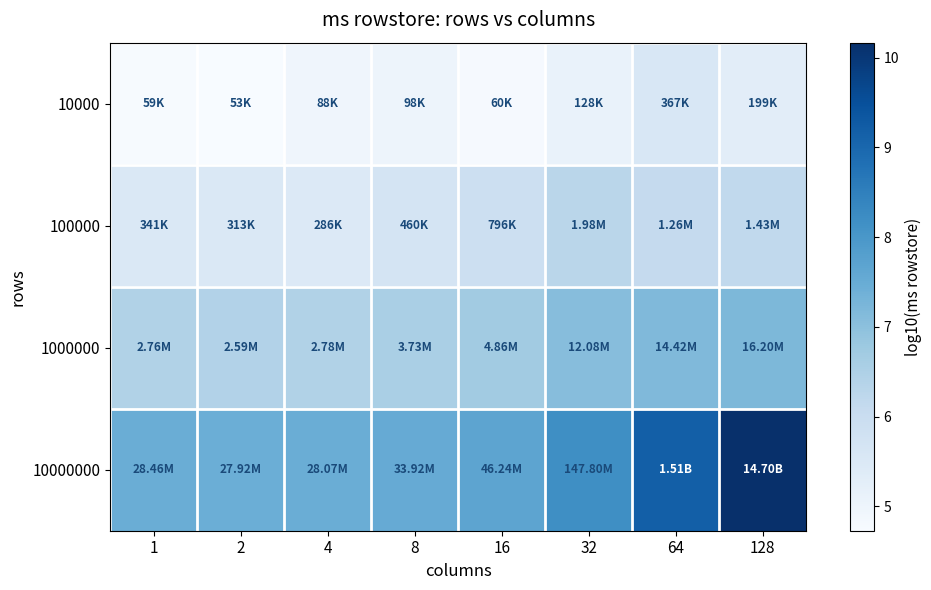

How many series are shown in this chart?

4